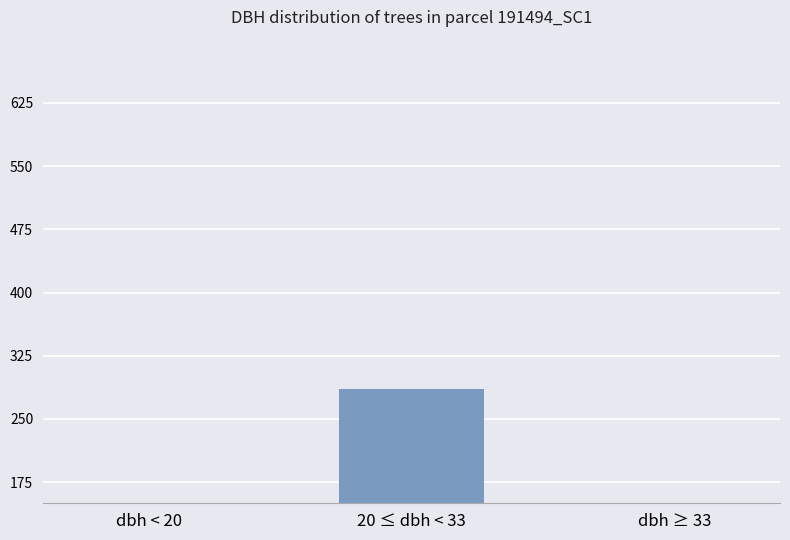

Rank the categories by value from lowest to highest.

dbh ≥ 33, dbh < 20, 20 ≤ dbh < 33